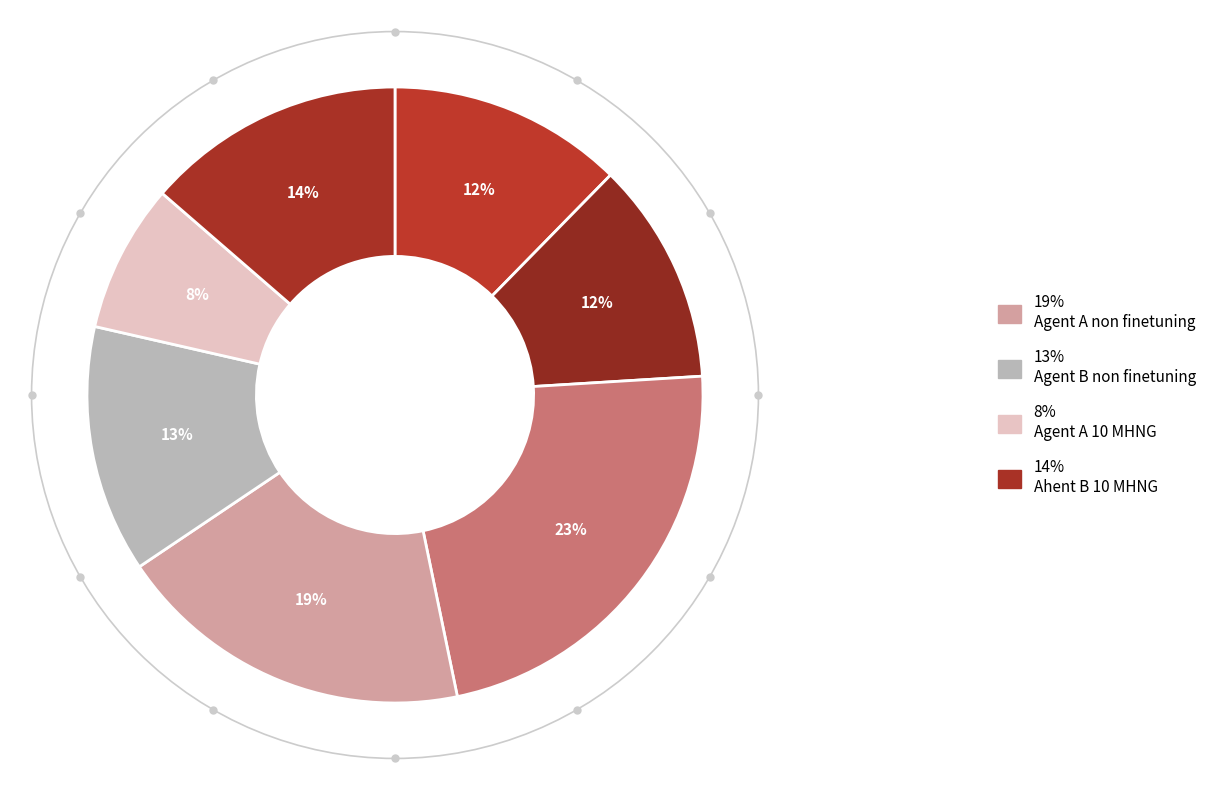

To the nearest percent, what is the difference between the largest and smallest slice percentages?

15%